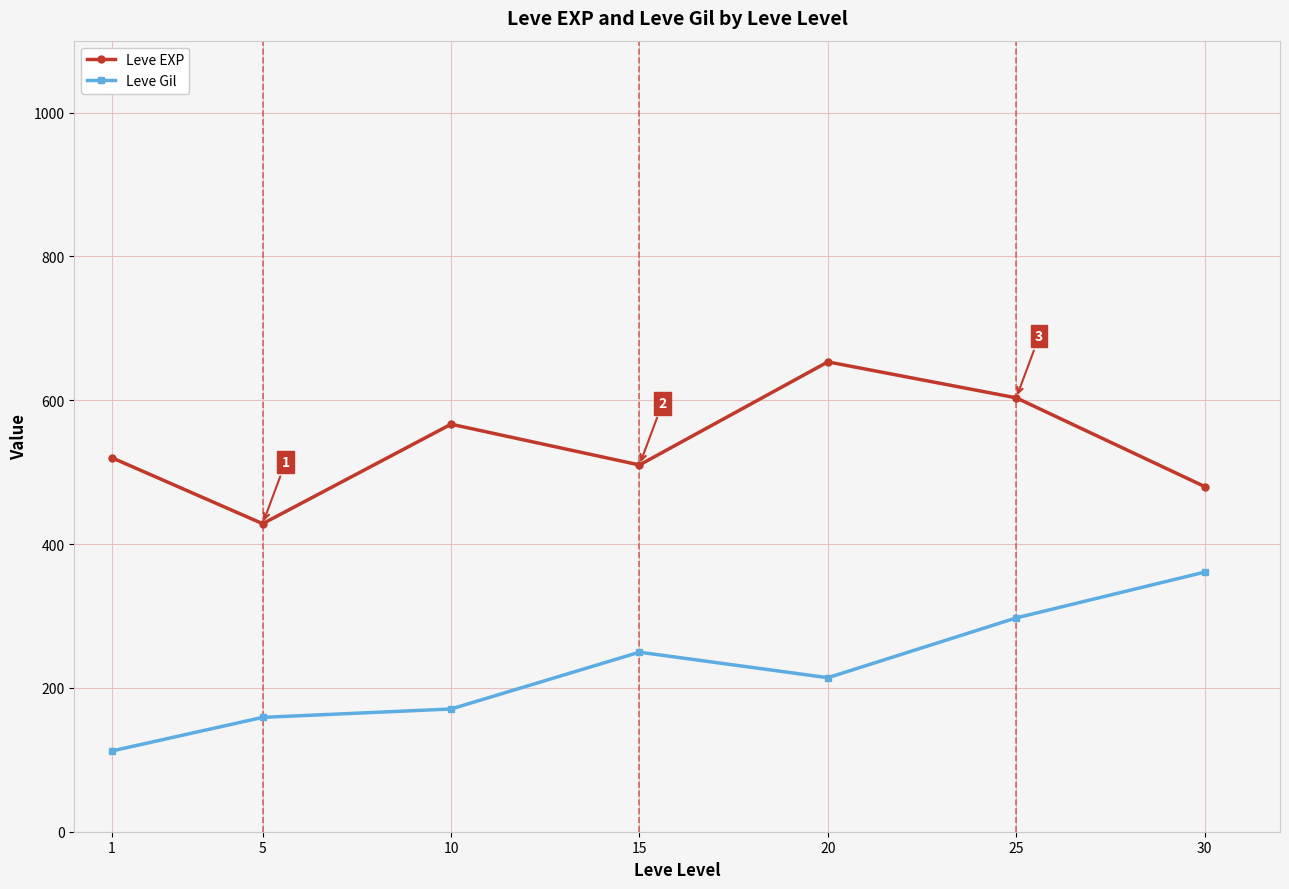

What is the difference between the maximum and second lowest values in the Leve EXP series?

173.3